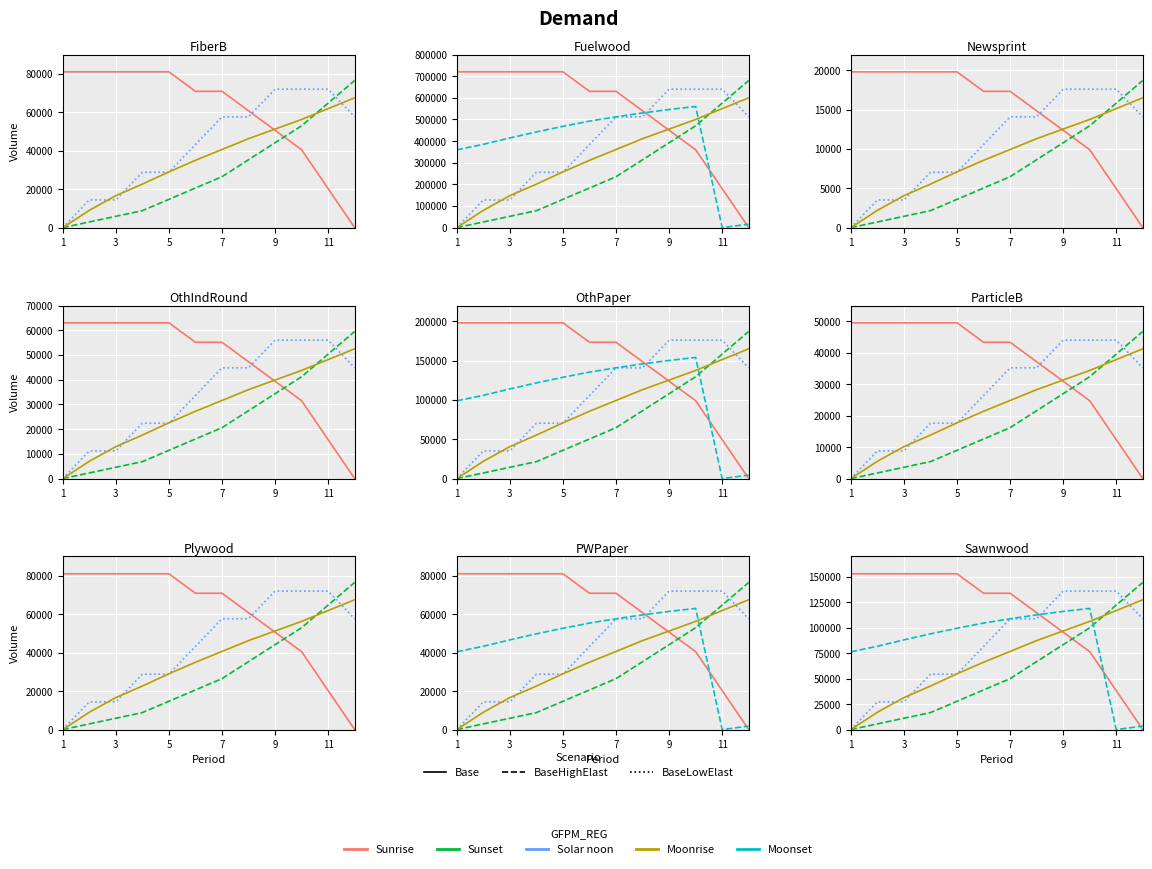

How many positive values does the Moonset series have?

11